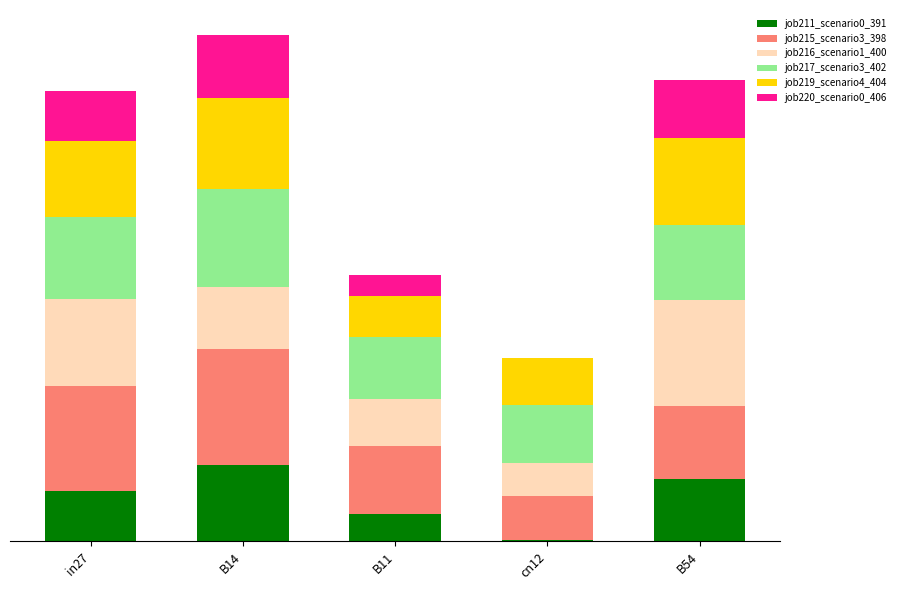

What is the sum of the job220_scenario0_406 values at B14 and B54?

0.8